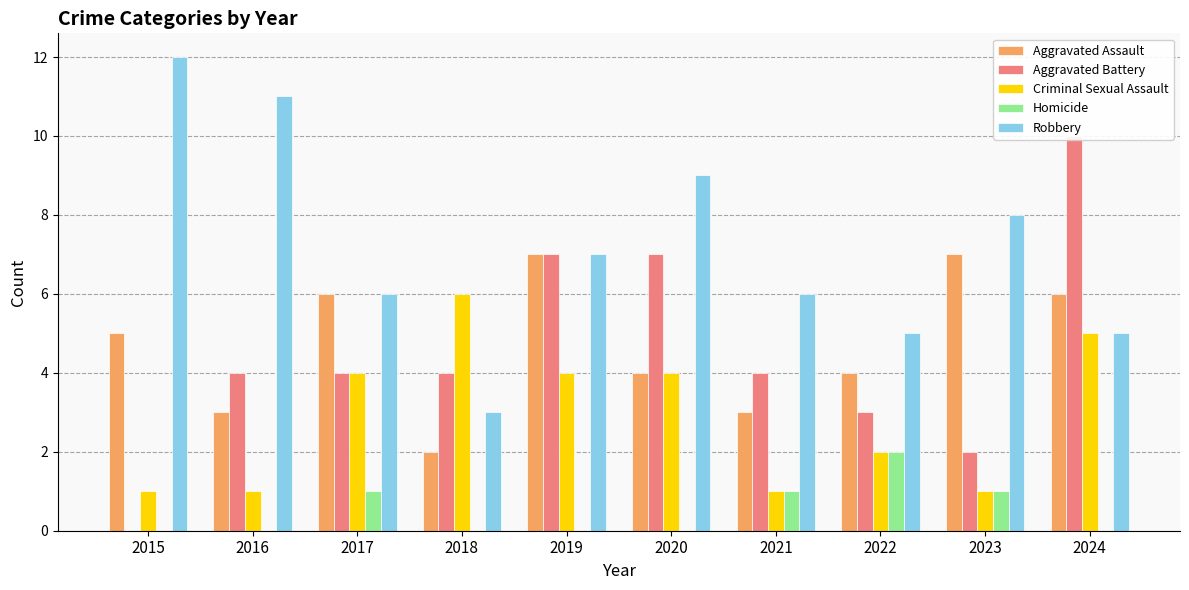

Reading right to left, extract all data points from this chart.

Aggravated Assault: 6	7	4	3	4	7	2	6	3	5
Aggravated Battery: 10	2	3	4	7	7	4	4	4	0
Criminal Sexual Assault: 5	1	2	1	4	4	6	4	1	1
Homicide: 0	1	2	1	0	0	0	1	0	0
Robbery: 5	8	5	6	9	7	3	6	11	12